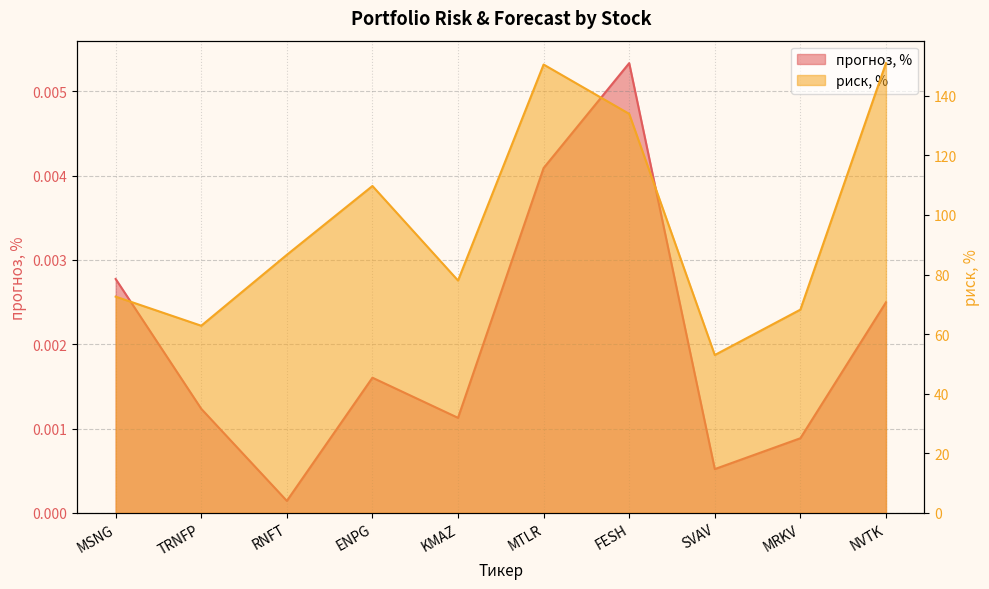

True or false: риск, % and прогноз, % intersect in this chart.

False